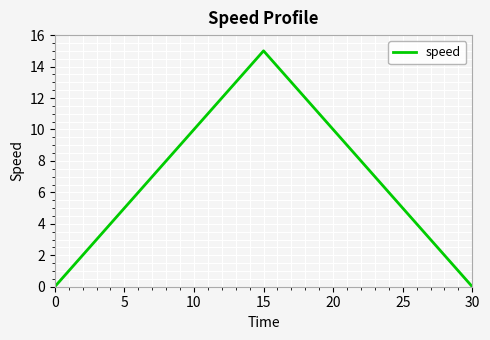

How many lines are shown in the chart?

1